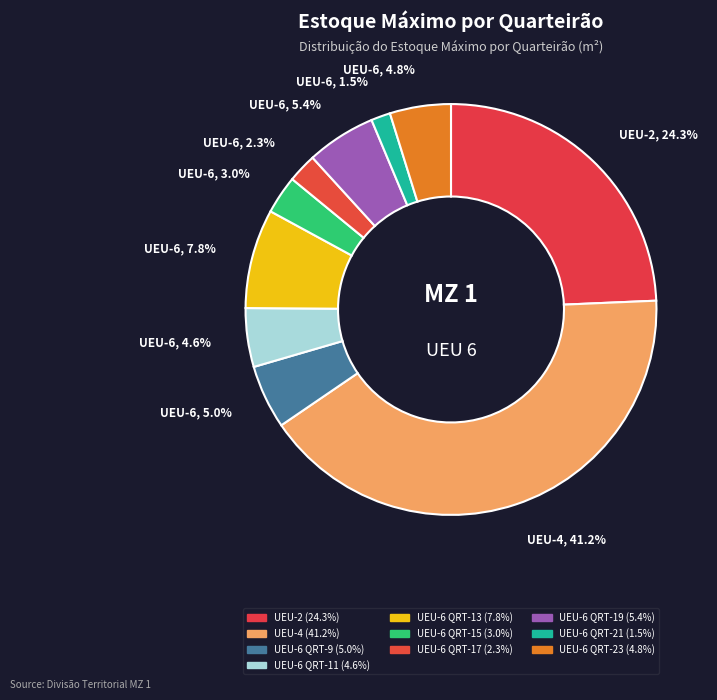

What is the smallest slice in the pie chart?

UEU-6 QRT-21